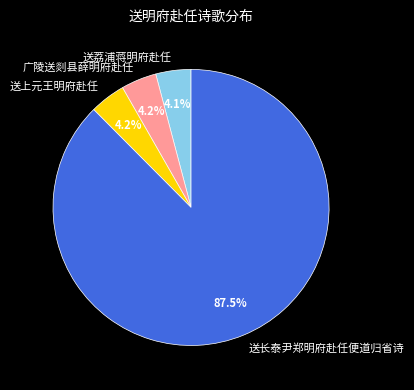

How many slices are in this pie chart?

4